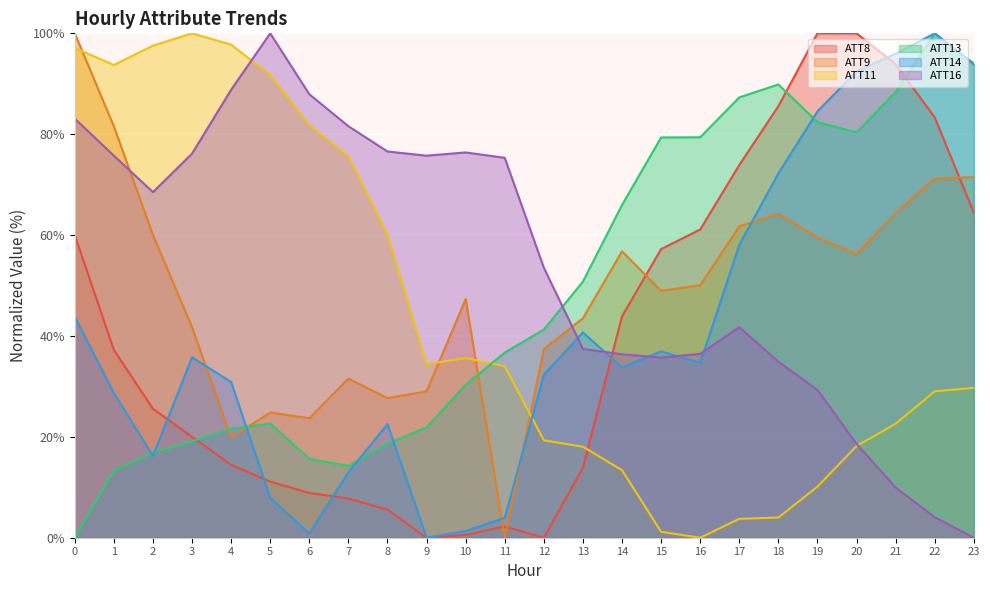

The ATT9 series shows 37.4 at 12. True or false?

True